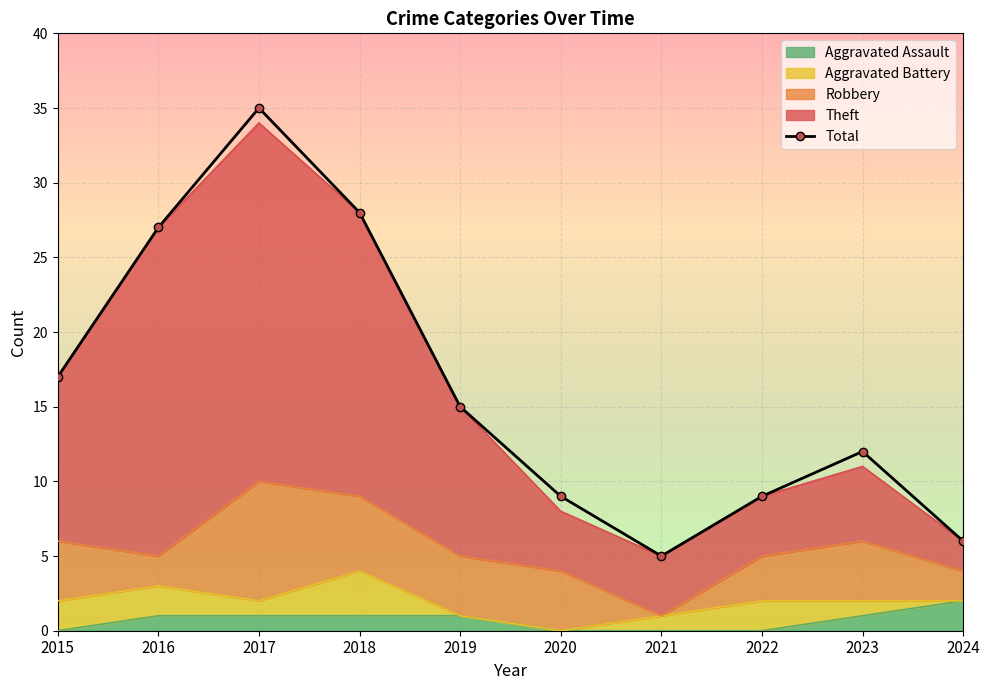

Is it true that the value at 2019 is 25?

False